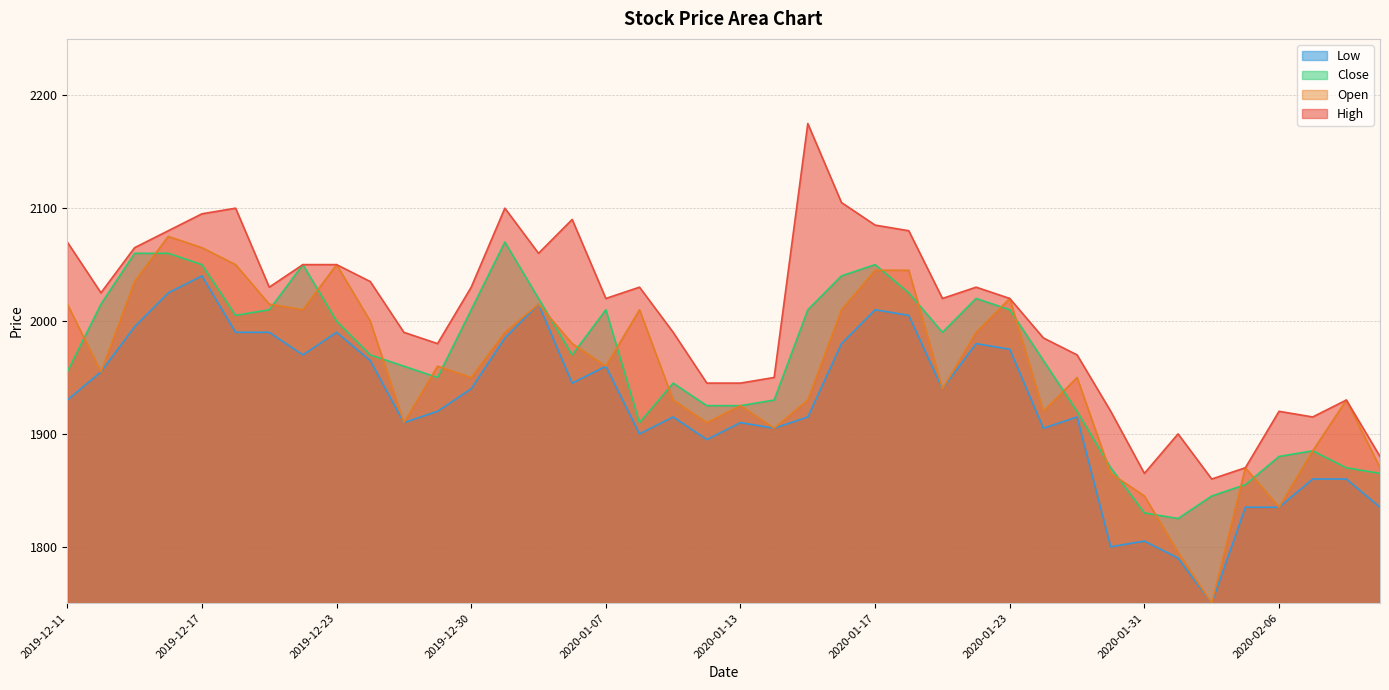

The Low series shows 1990 at 2019-12-19. True or false?

True